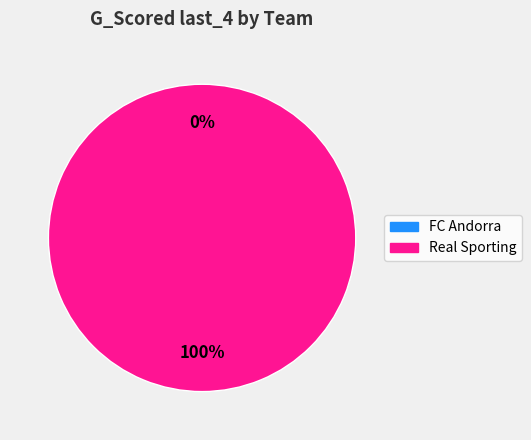

Which category has the biggest portion of the pie?

Real Sporting